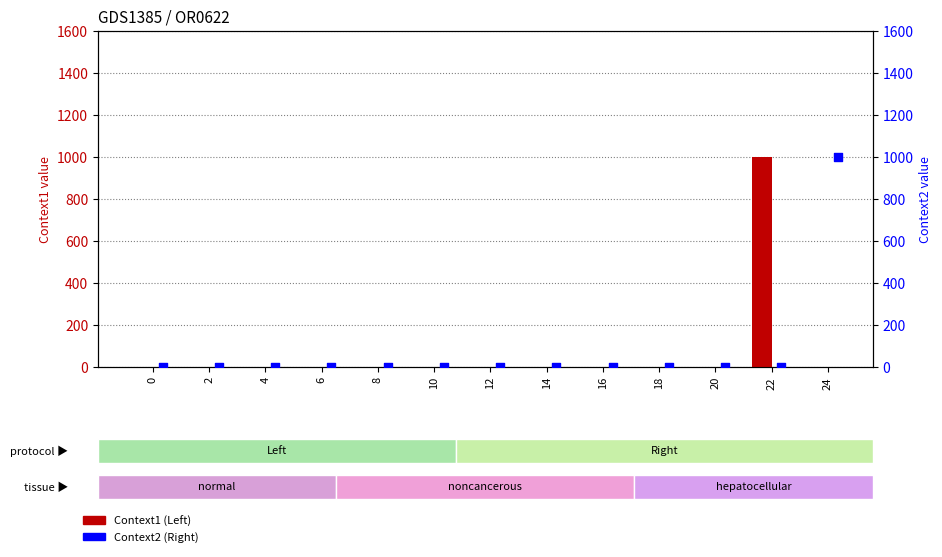

Which series contains the highest Y value?

Context1 (Left)